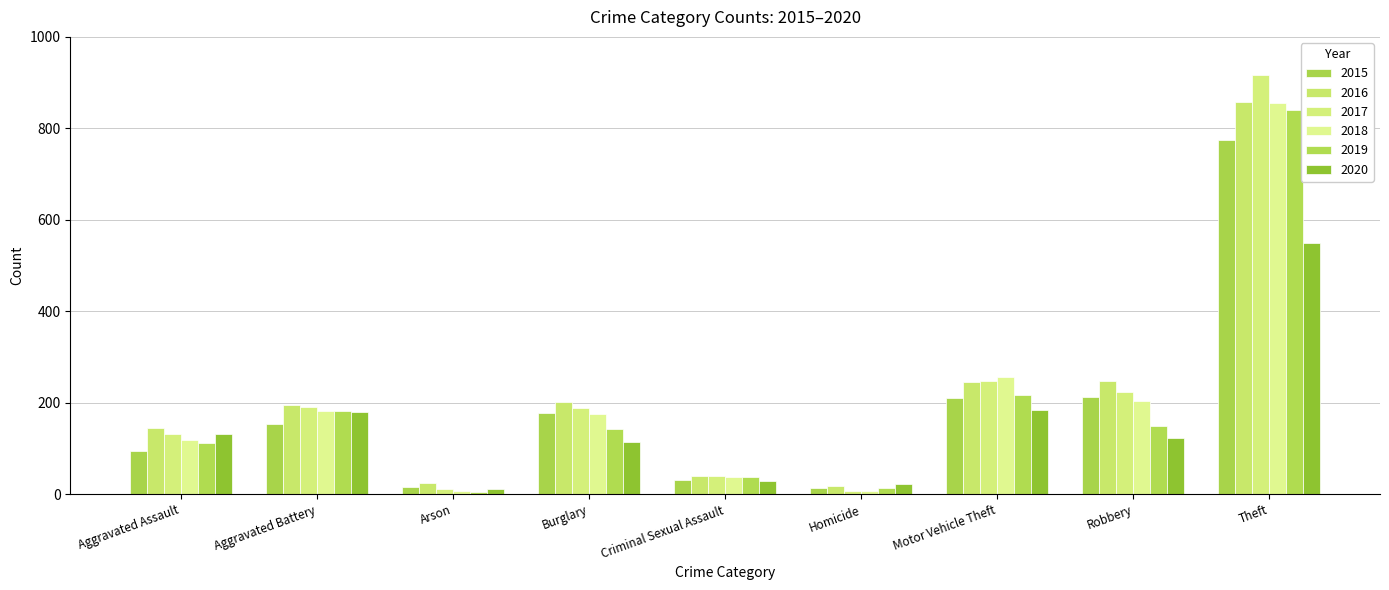

What is the label of the 4th bar from the left?

Burglary